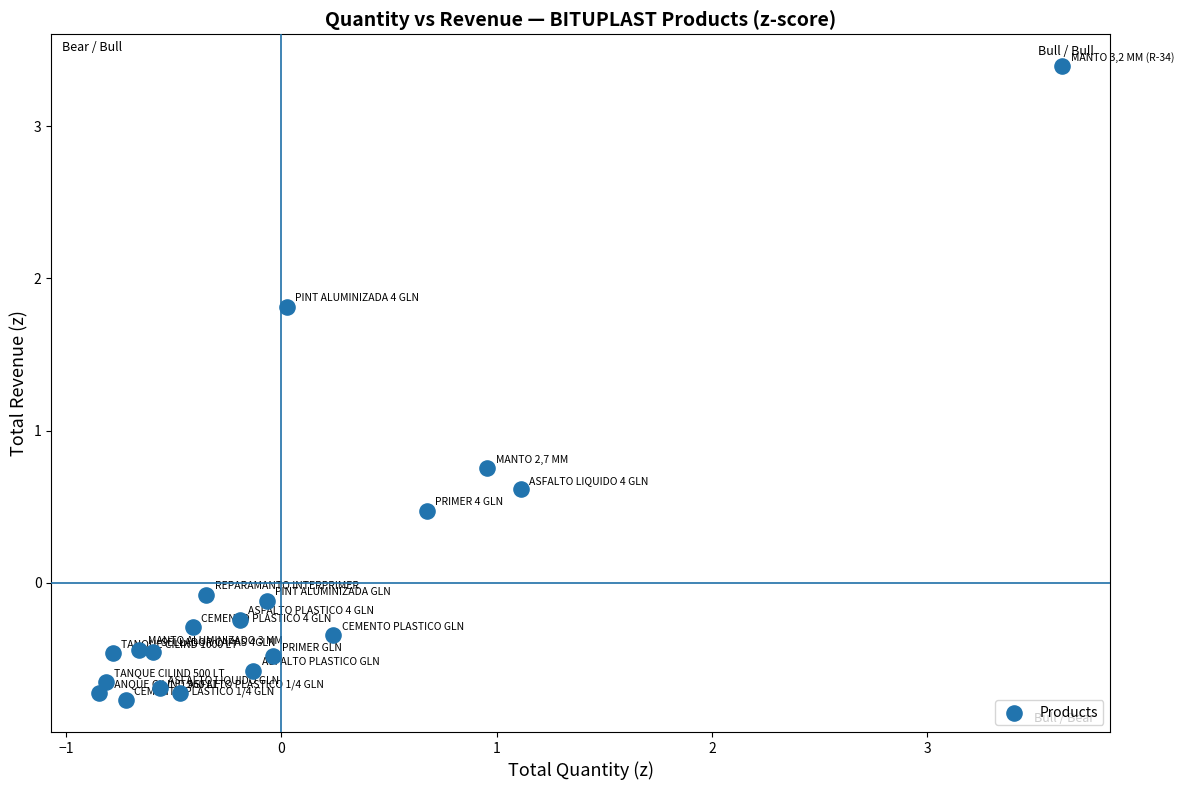

What is the range of X values (max minus min)?

4.5